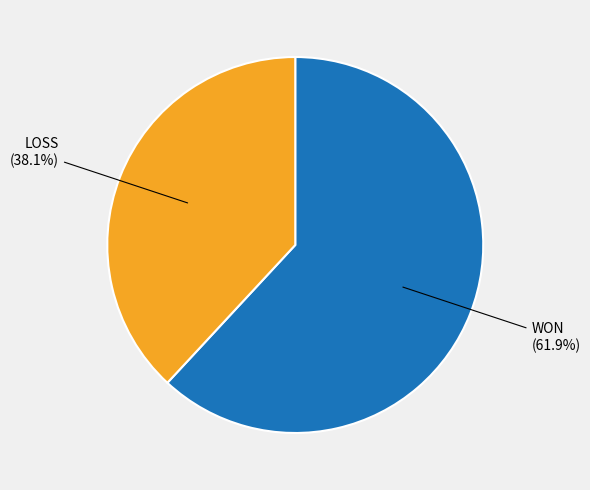

Is there any slice that represents more than half of the pie?

Yes